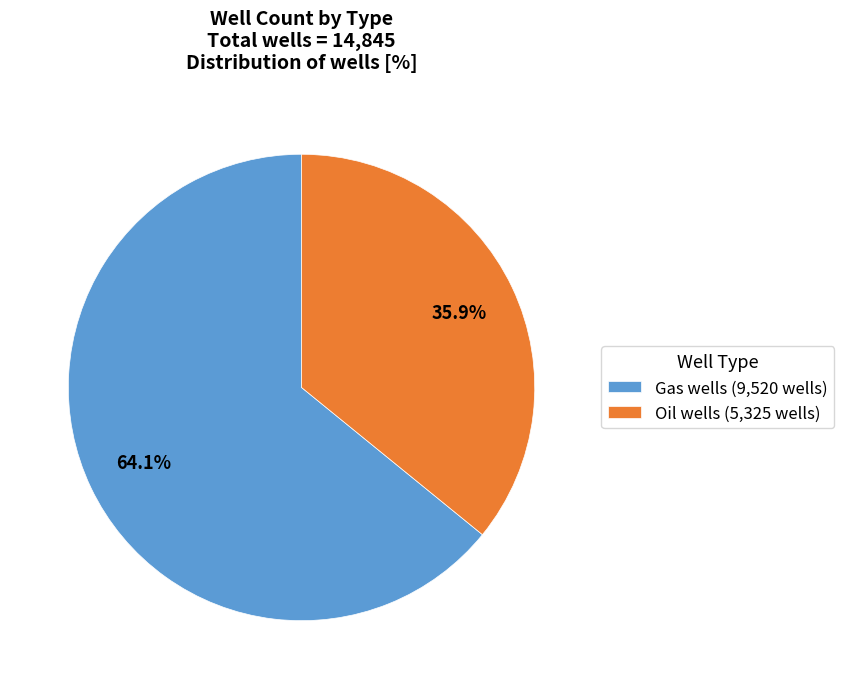

To the nearest percent, what portion does Gas wells represent?

64%